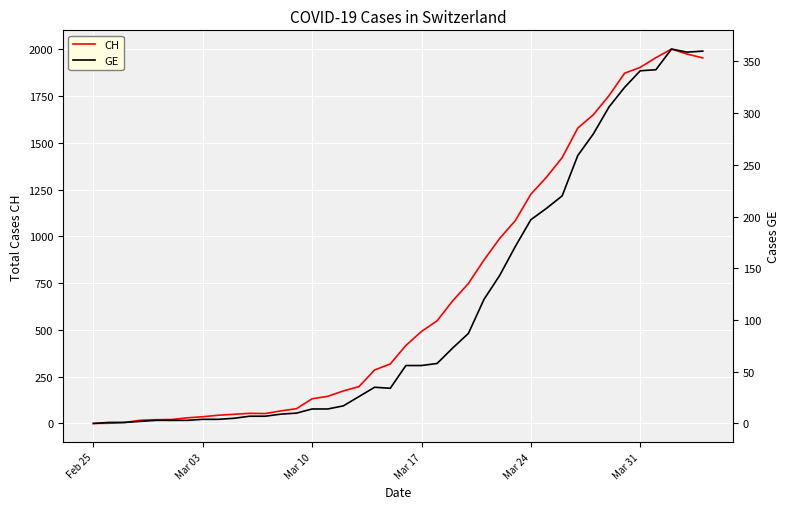

True or false: GE and CH cross at least once.

False